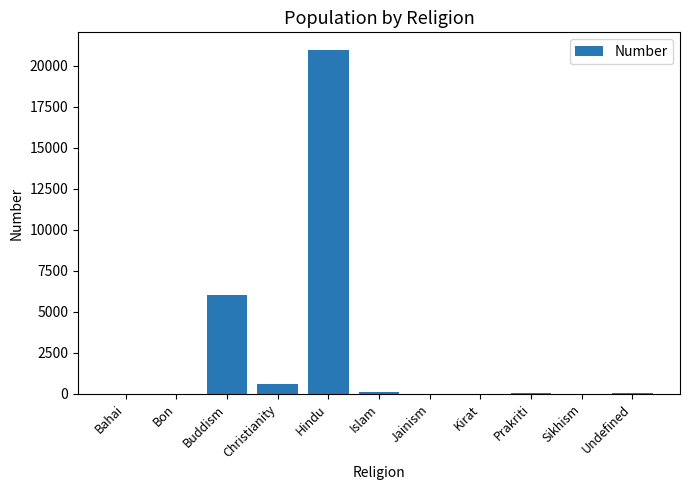

Which category has the highest value across all series?

Hindu